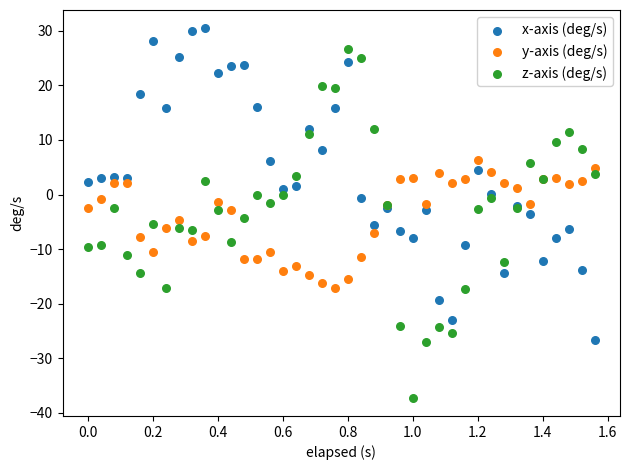

What are all the series names shown in the legend?

x-axis (deg/s), y-axis (deg/s), z-axis (deg/s)